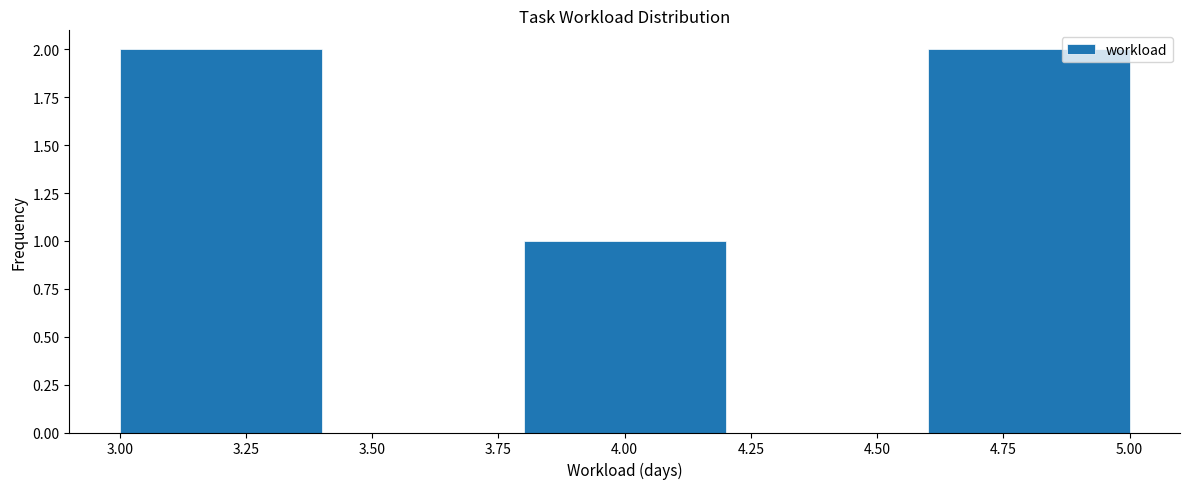

Reading left to right, transcribe this chart: for each bar, give the range it covers on the x-axis and its height. The values are not printed on the chart, so give them approximately, as read against the axis.

3.0 to 3.4: 2
3.4 to 3.8: 0
3.8 to 4.2: 1
4.2 to 4.6: 0
4.6 to 5.0: 2